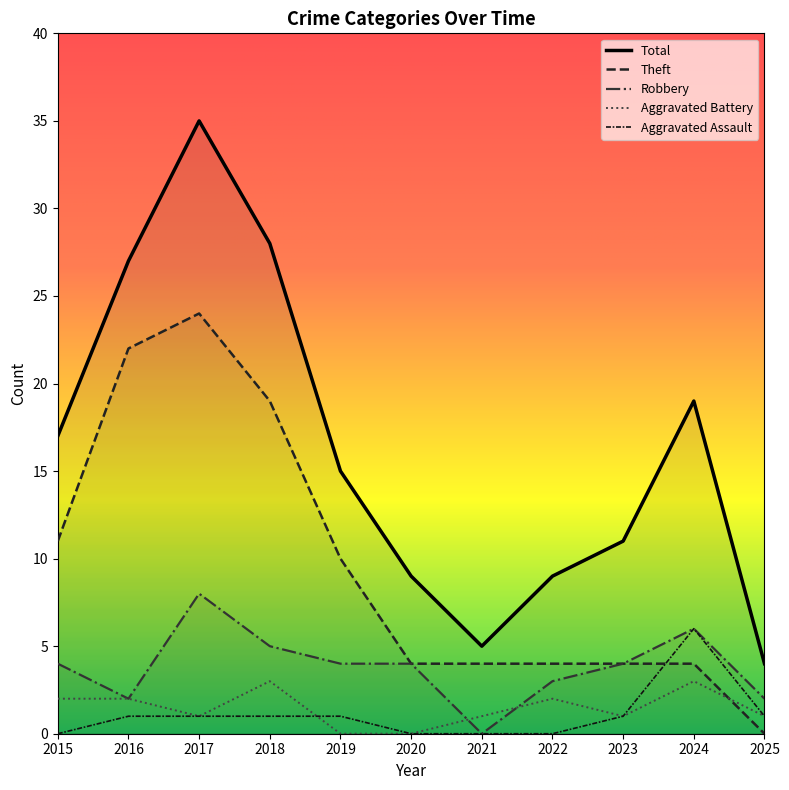

What is the difference between the second highest and minimum values in the Total series?

24